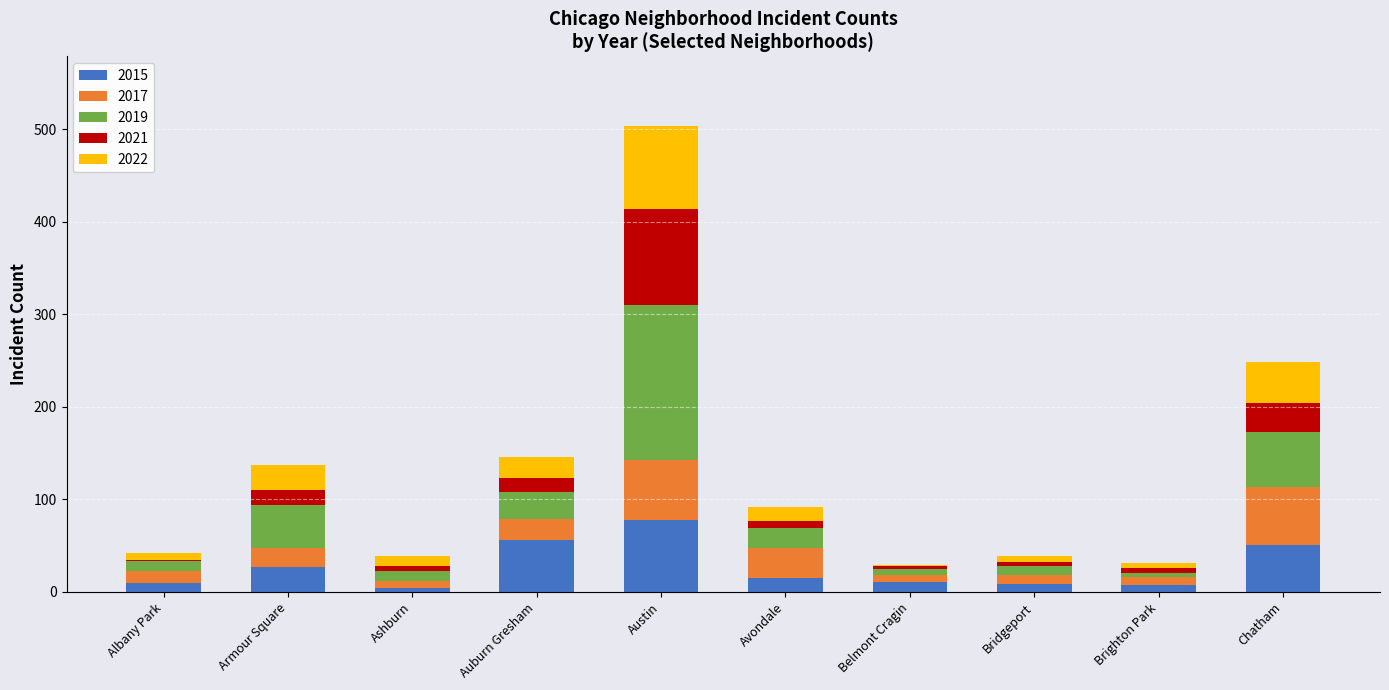

At which label does 2015 reach its peak?

Austin